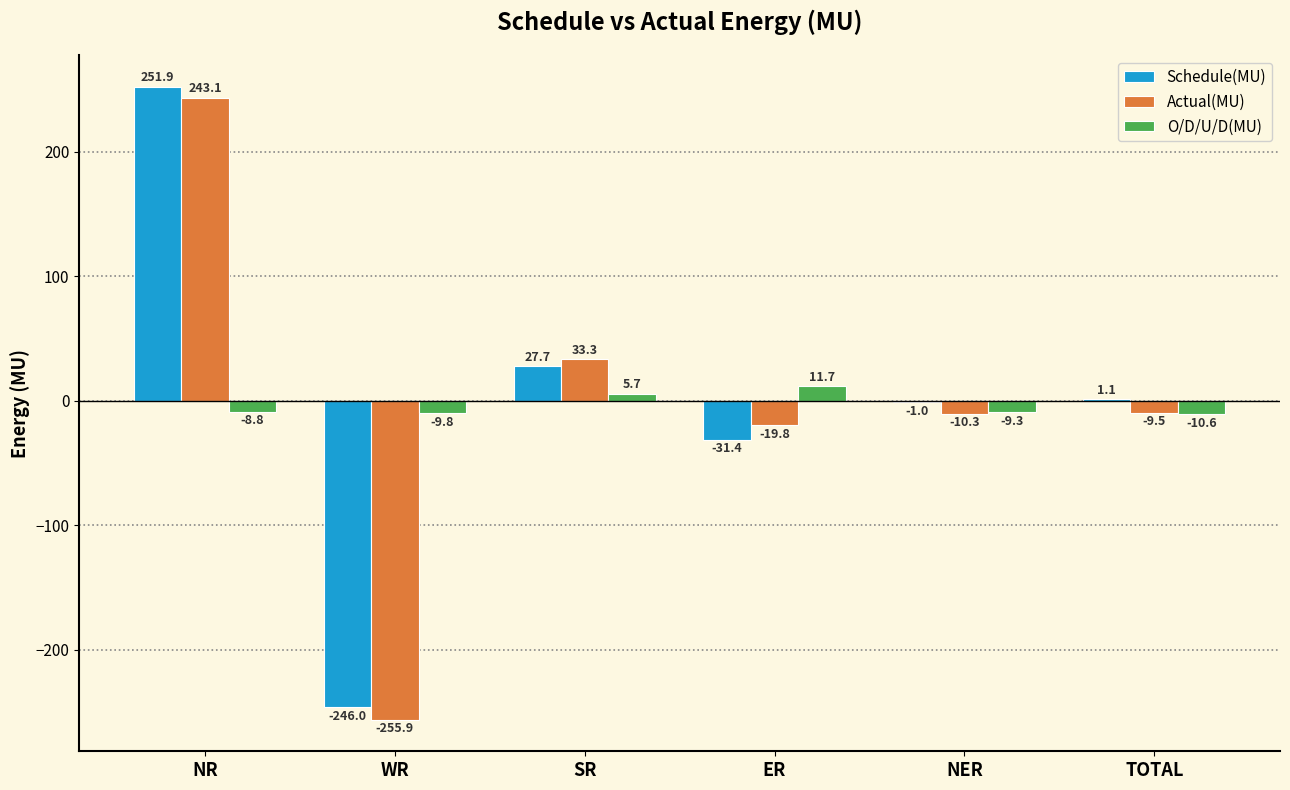

At which category is the sum across all series the highest?

NR